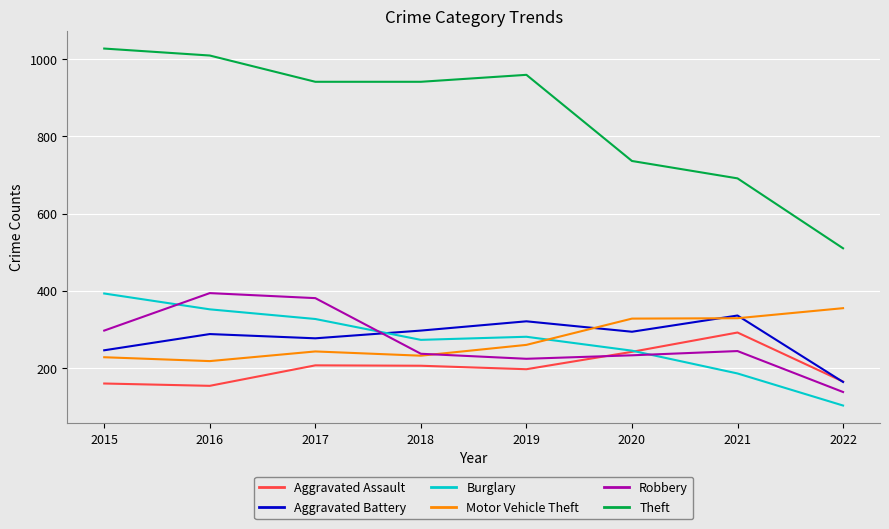

At which category does Robbery reach its first local valley?

2019